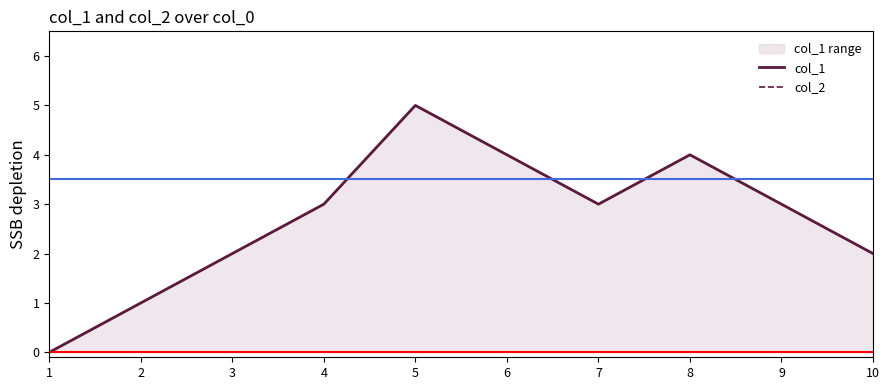

What is the highest value of the col_1 series?

5